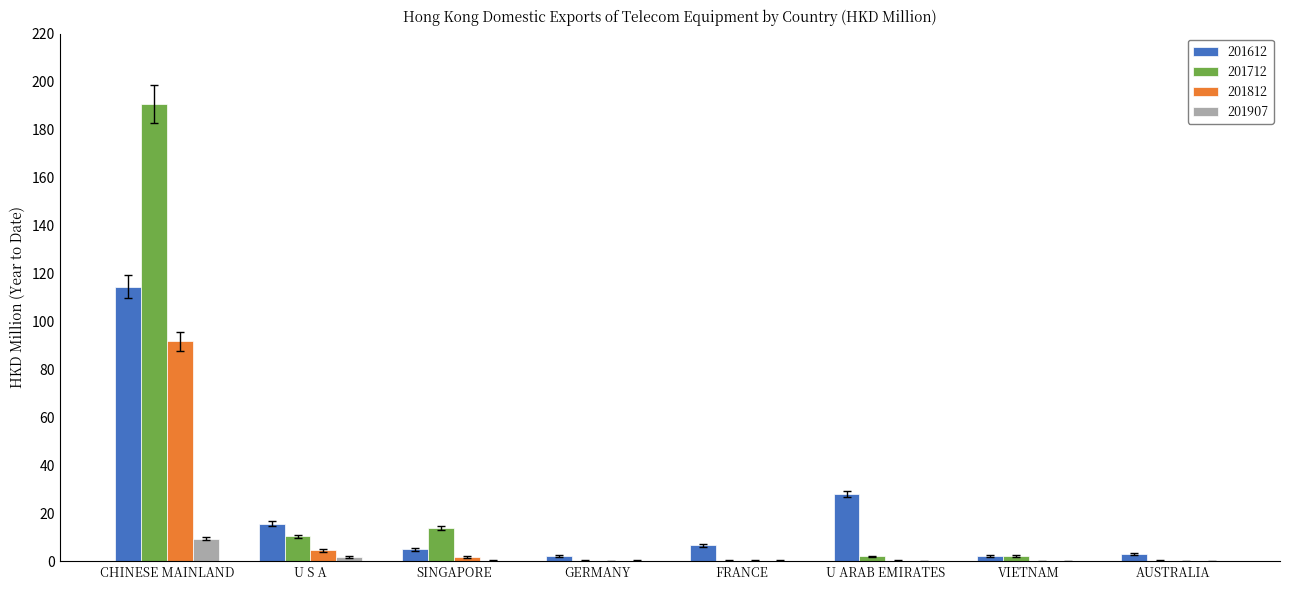

At which label does 201812 reach its peak?

CHINESE MAINLAND